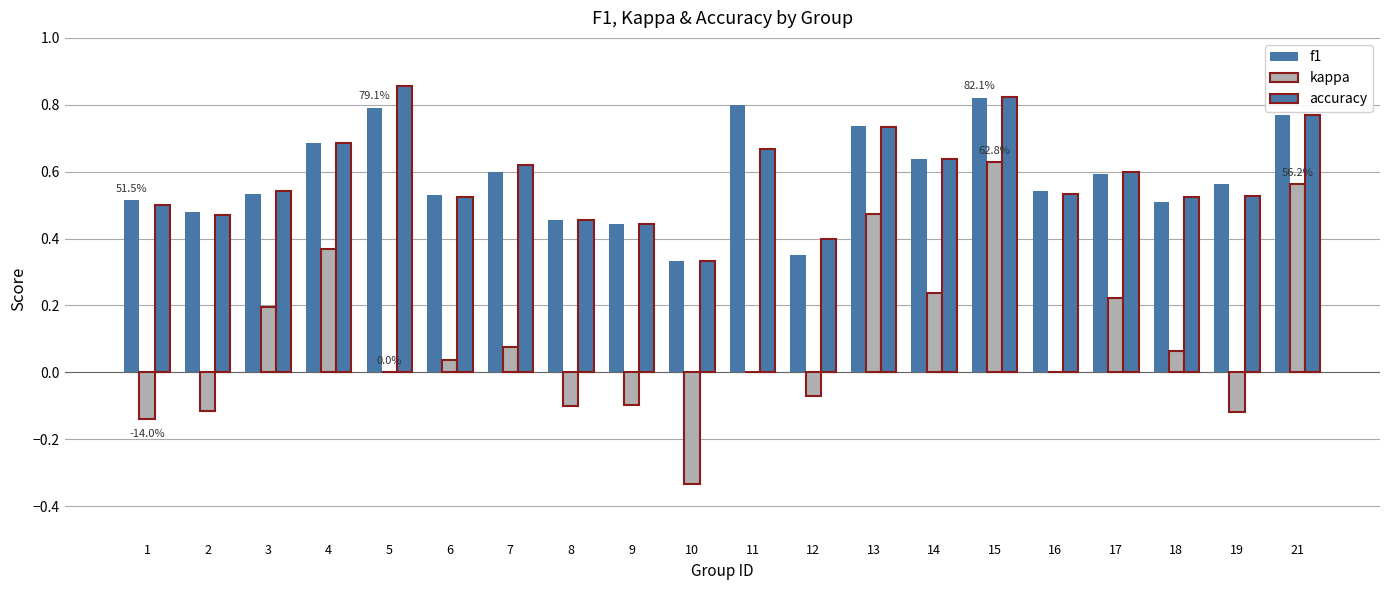

What is the difference between the maximum and minimum values in the f1 series?

0.5